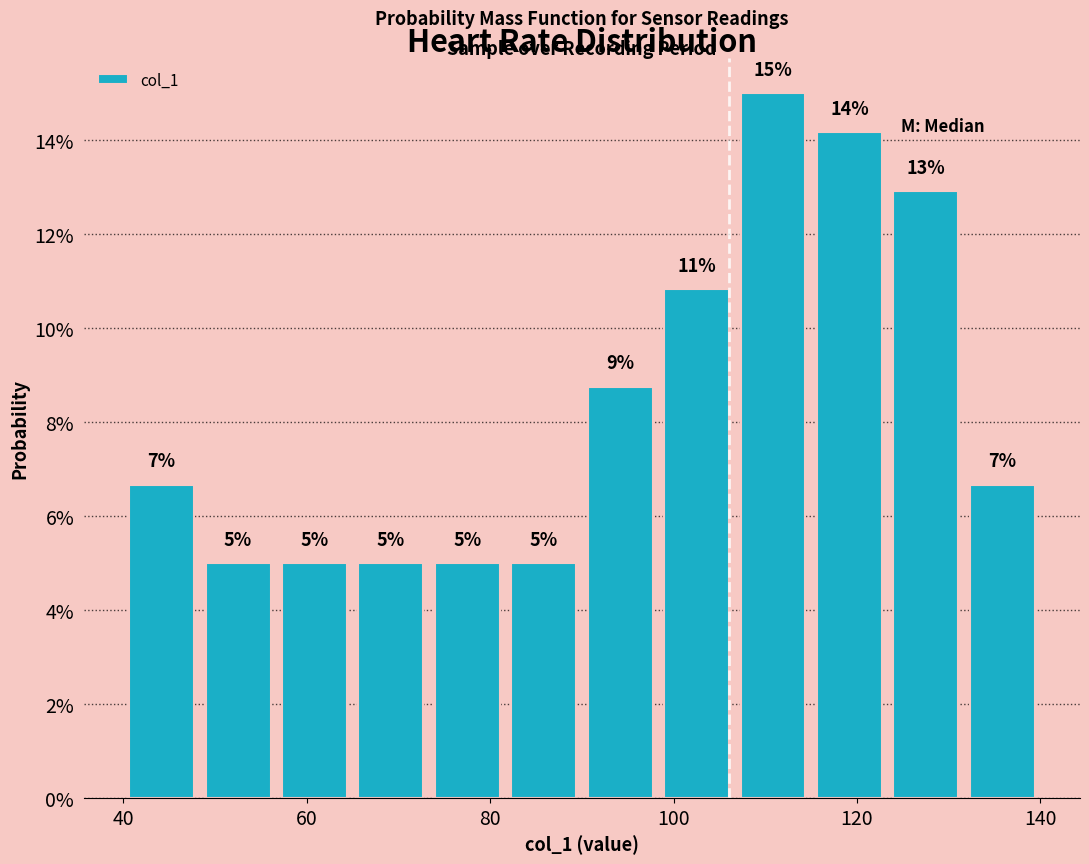

Over which range of the x-axis is the bar tallest?

106 to 116